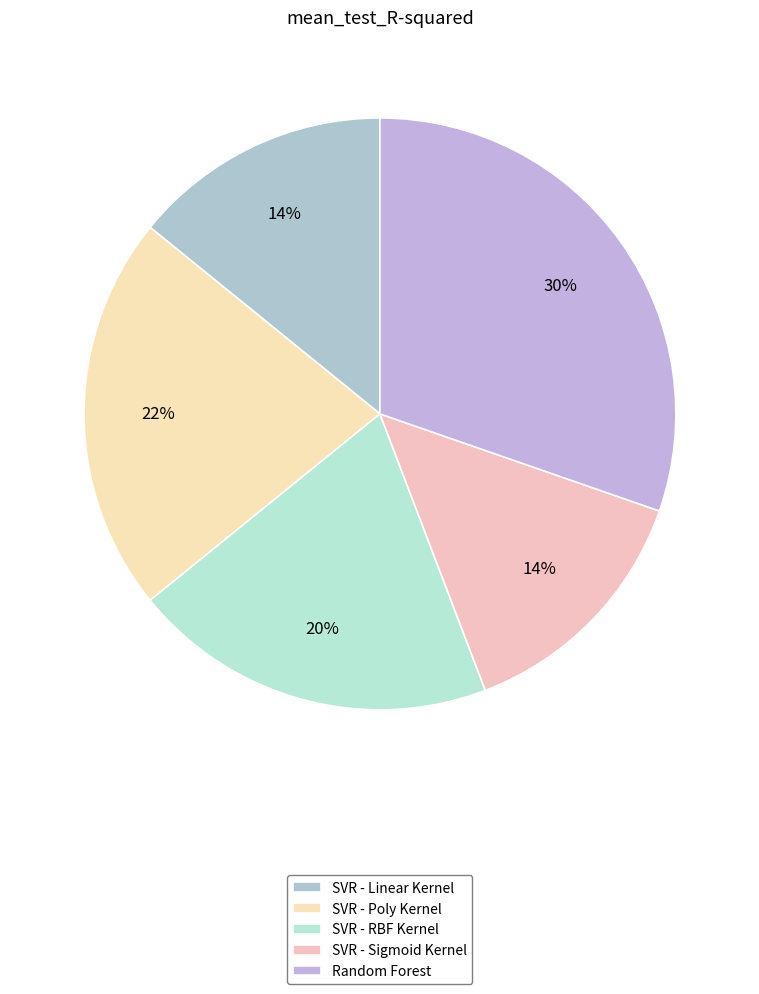

Is it true that Random Forest is 17% of the pie?

False